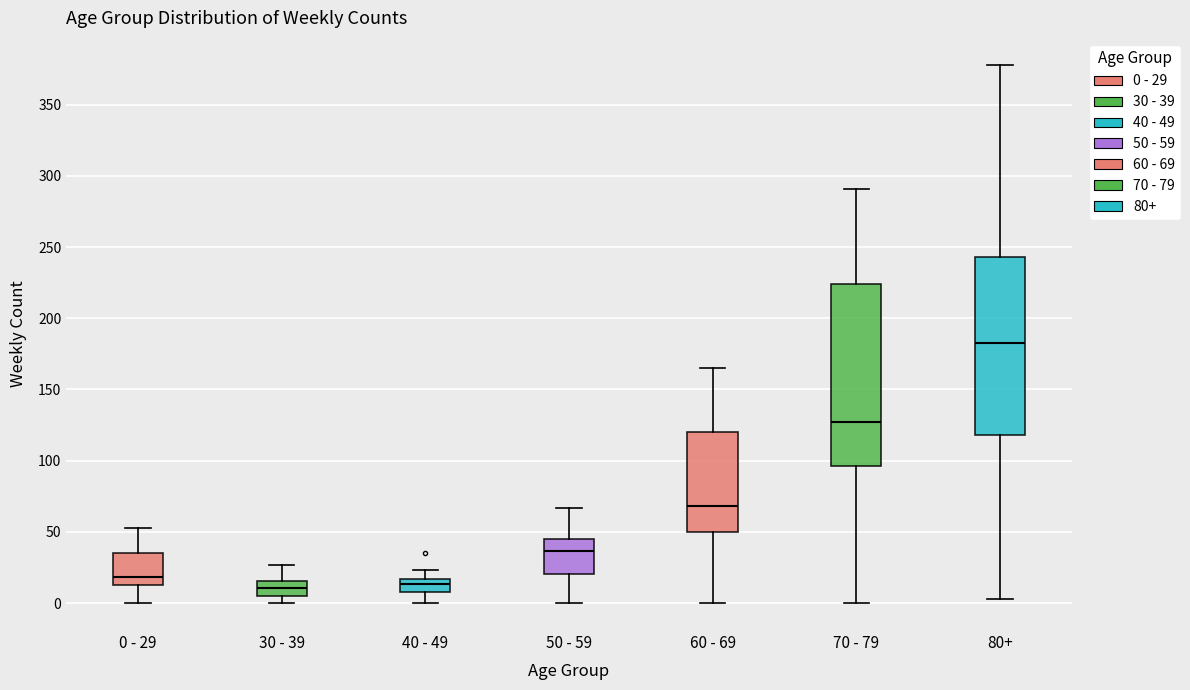

Where is the upper edge of the box for 30 - 39 on the y-axis? The values are not printed on the chart, so give them approximately, as read against the axis.

15